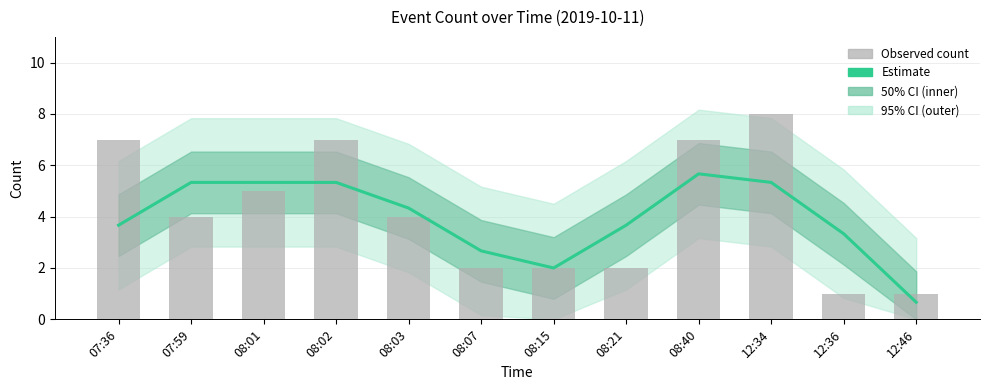

What is the label of the 10th bar from the right?

08:01